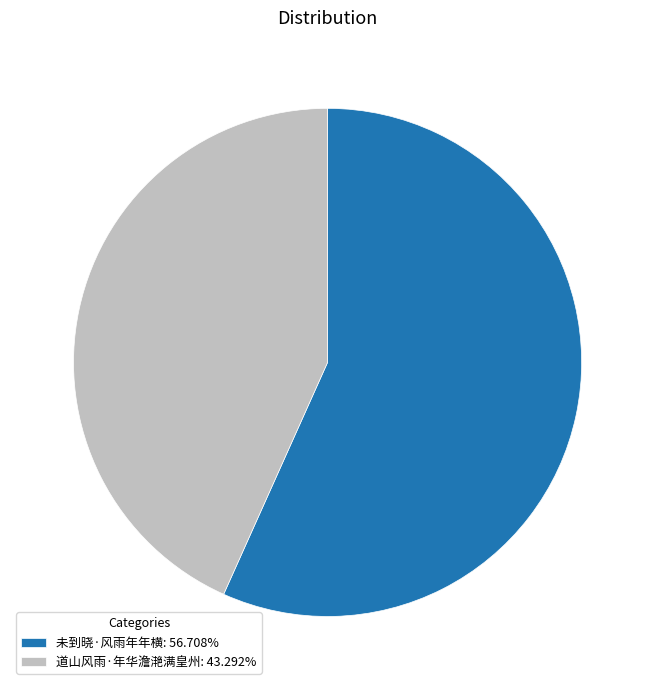

How many slices are in this pie chart?

2